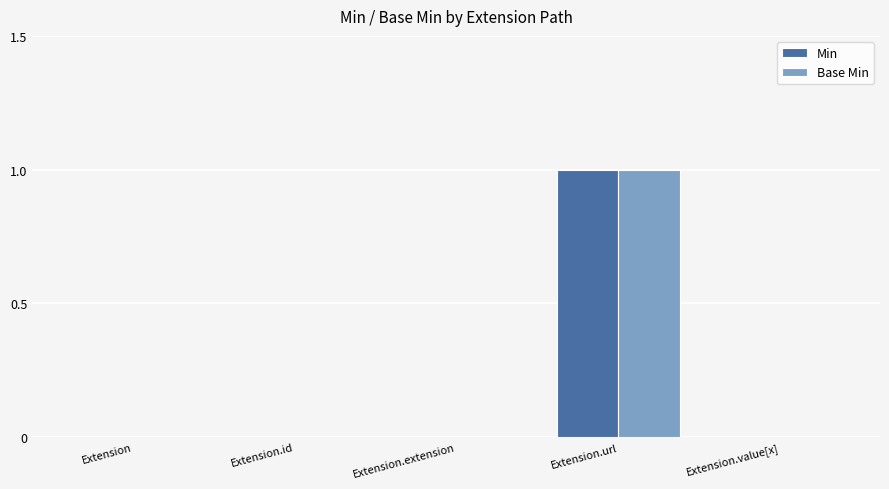

True or false: Min has a value of 0 at Extension.value[x].

True